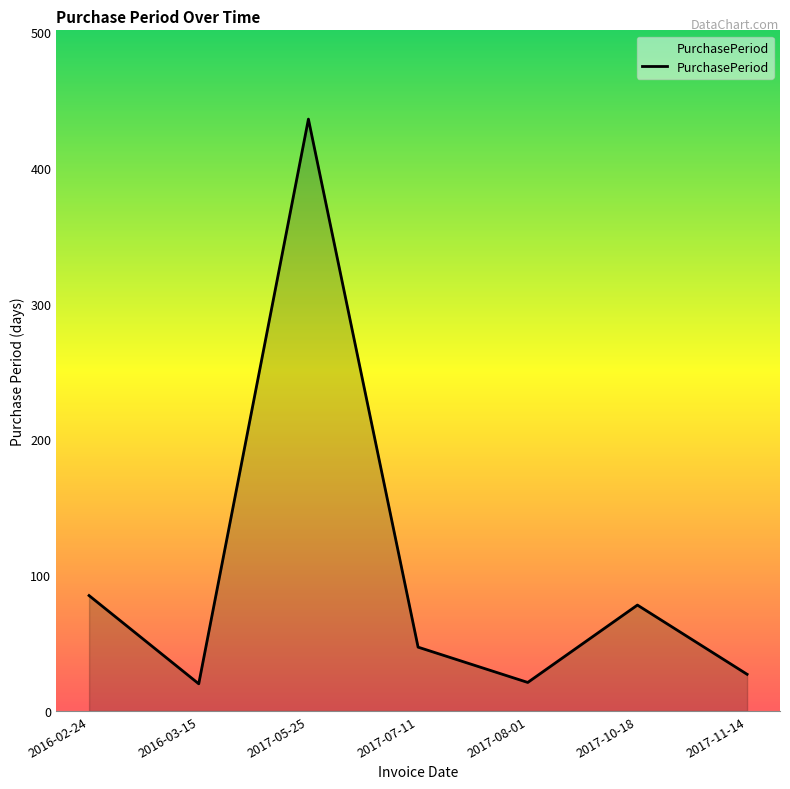

True or false: the data shows 203 at 2017-05-25.

False